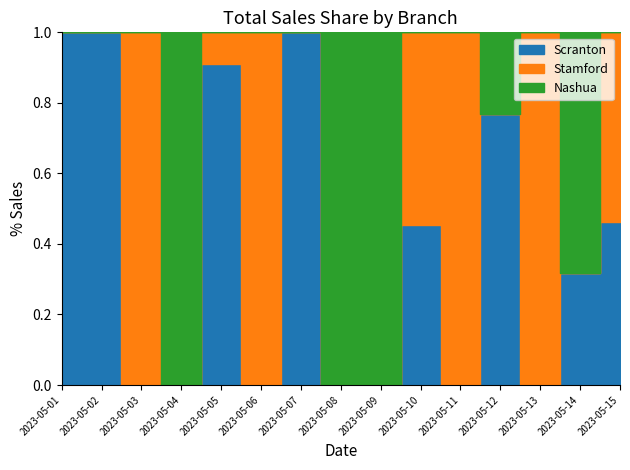

Which series ends up on top after the final intersection of Scranton and Stamford?

Stamford